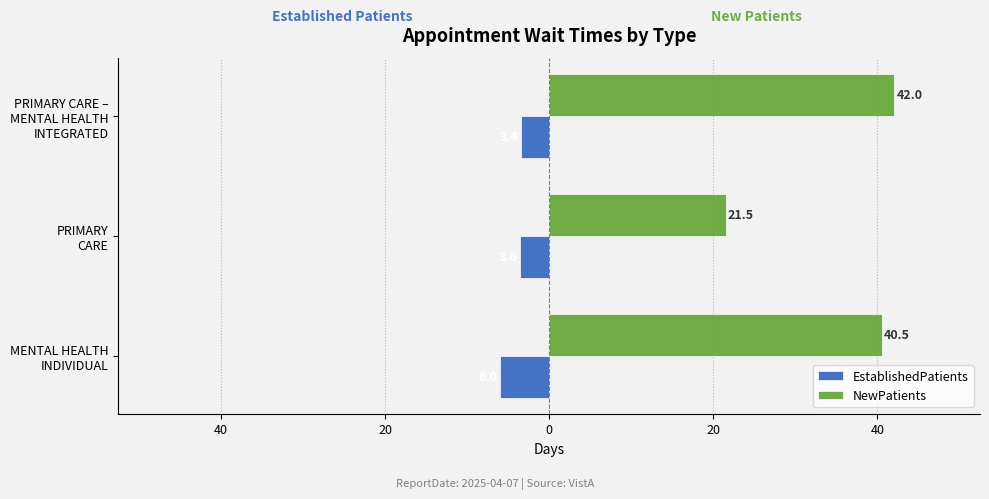

List the series in order of their peak value, highest first.

NewPatients, EstablishedPatients